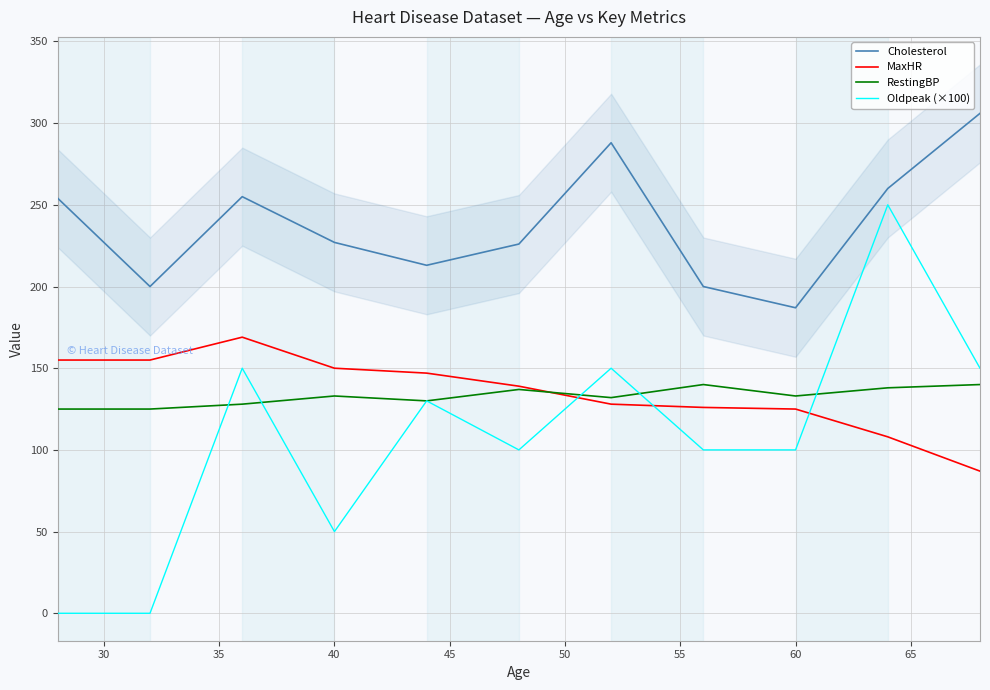

True or false: RestingBP and Cholesterol intersect in this chart.

False